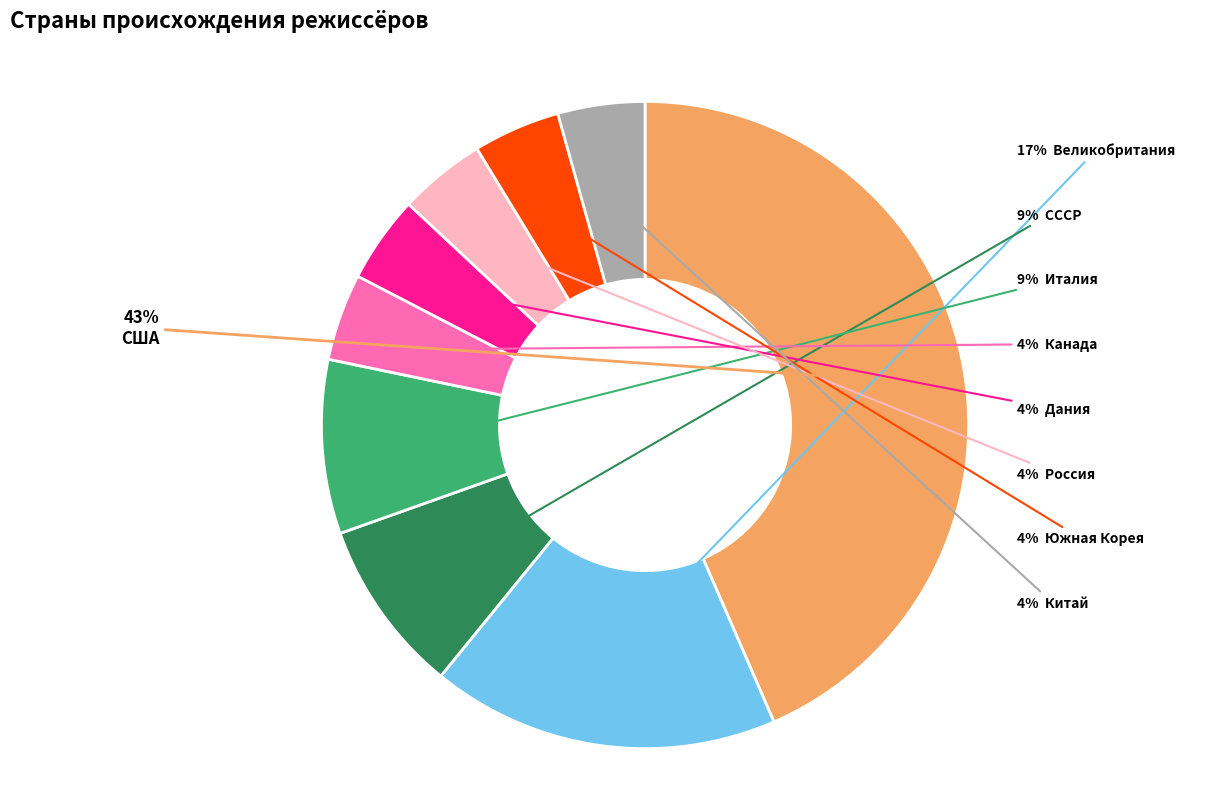

To the nearest percent, what is the average slice percentage?

11%